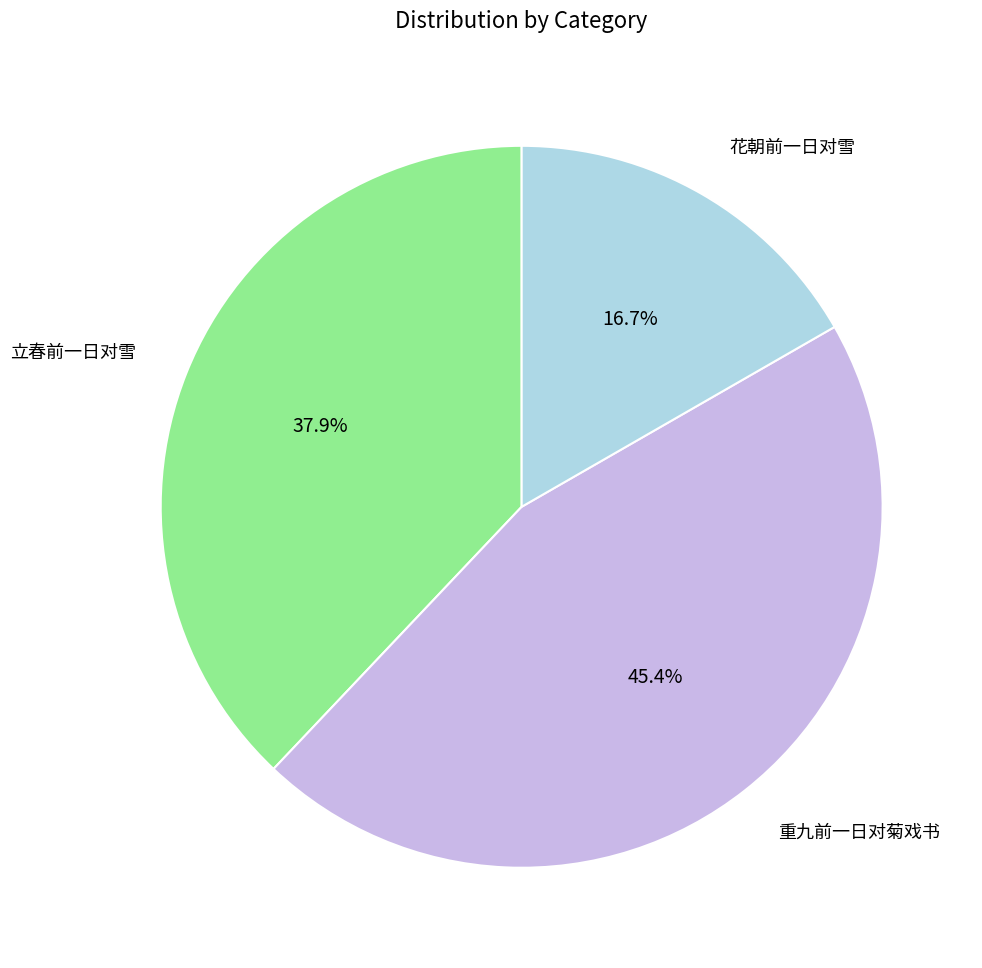

To the nearest percent, what is the difference between the largest and smallest slice percentages?

29%